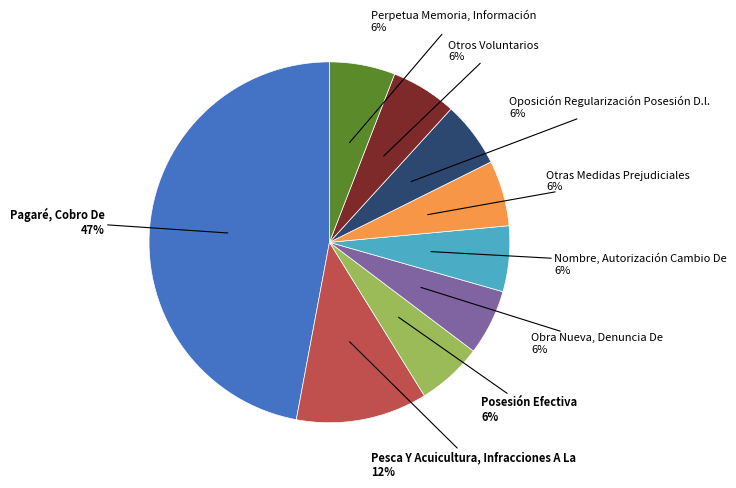

To the nearest percent, what is the difference between the largest and smallest slice percentages?

41%